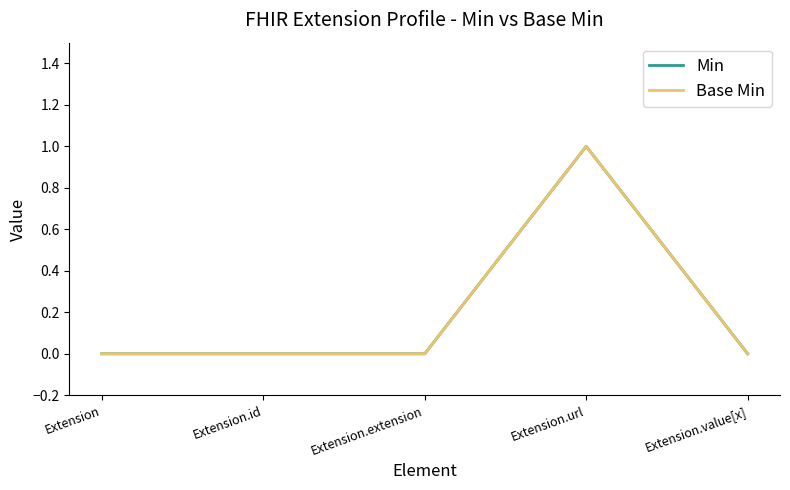

At how many categories does at least one series exceed 0?

1